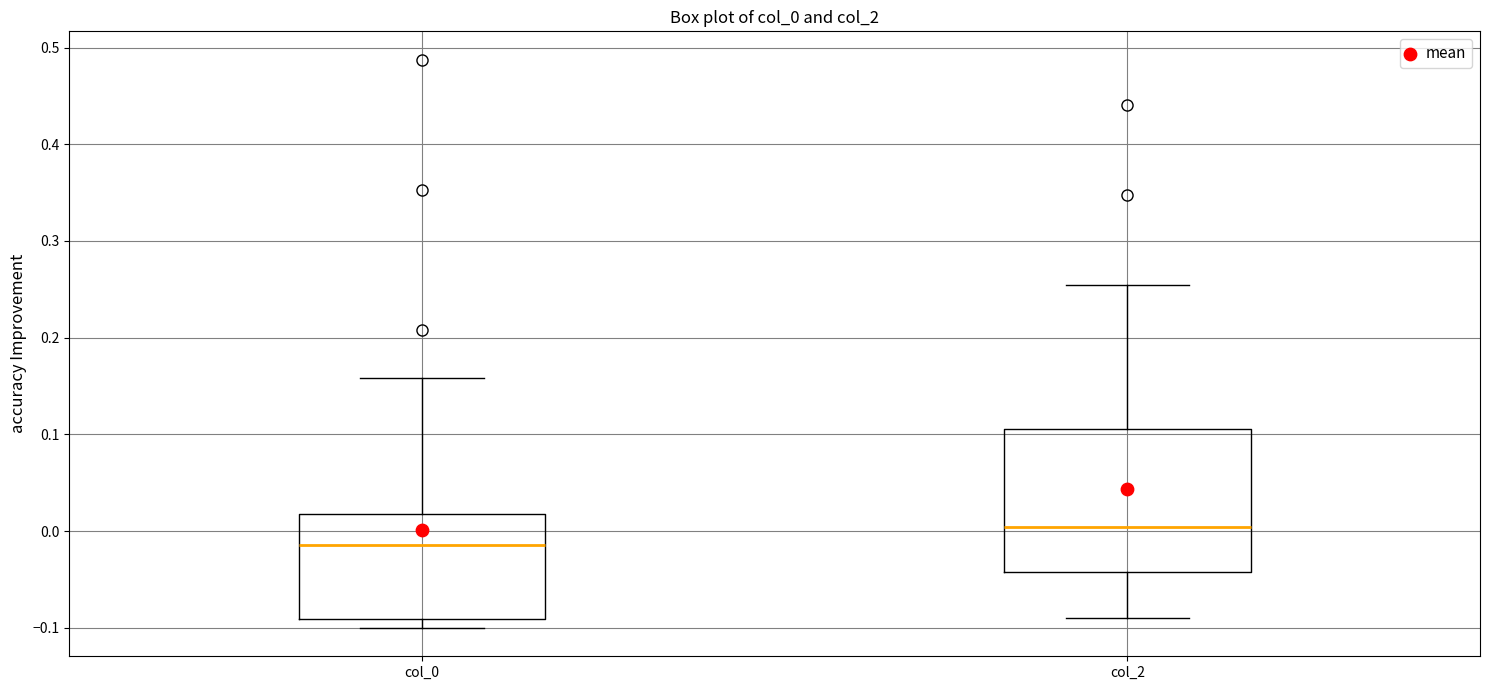

Reading left to right, transcribe this box plot: for each box, give where its median line is, the range the box spans, and where its two whiskers end, as read against the y-axis. The values are not printed on the chart, so give them approximately, as read against the axis.

col_0: median -0.01, box -0.09 to 0.02, whiskers -0.10 to 0.16
col_2: median 0.00, box -0.04 to 0.11, whiskers -0.09 to 0.25